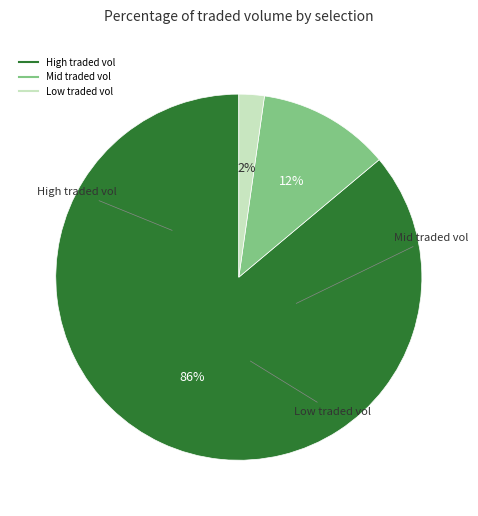

To the nearest percent, what is the difference between the largest and smallest slice percentages?

84%